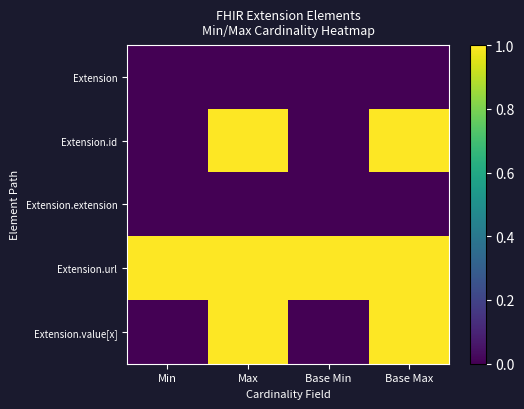

Reading right to left, what are all the values shown in this chart?

Extension: Base Max=0	Base Min=0	Max=0	Min=0
Extension.id: Base Max=1	Base Min=0	Max=1	Min=0
Extension.extension: Base Max=0	Base Min=0	Max=0	Min=0
Extension.url: Base Max=1	Base Min=1	Max=1	Min=1
Extension.value[x]: Base Max=1	Base Min=0	Max=1	Min=0